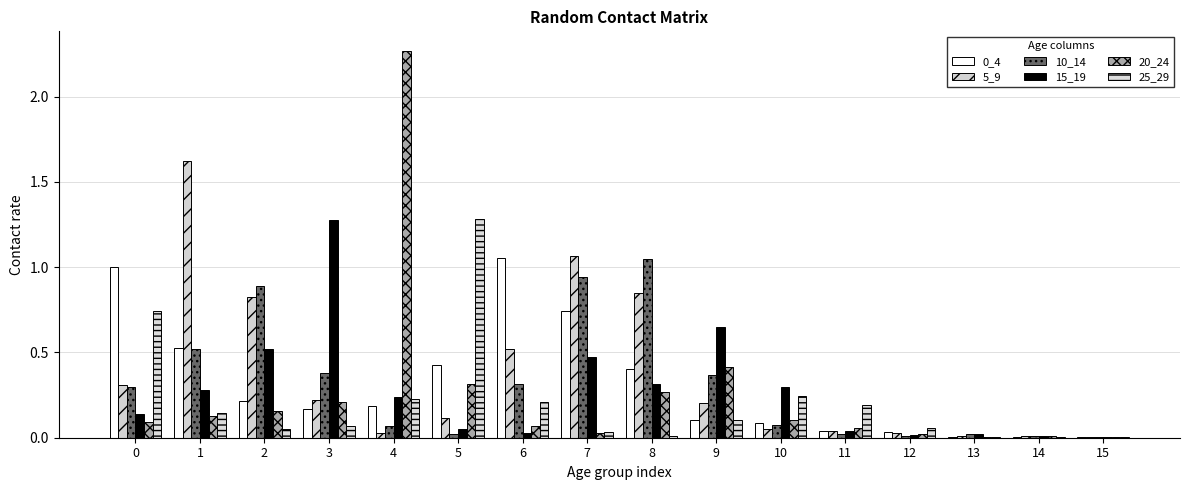

Reading right to left, transcribe all the data shown in this chart.

0_4: 15=0.0	14=0.0	13=0.0	12=0.0	11=0.0	10=0.1	9=0.1	8=0.4	7=0.7	6=1.1	5=0.4	4=0.2	3=0.2	2=0.2	1=0.5	0=1.0
5_9: 15=0.0	14=0.0	13=0.0	12=0.0	11=0.0	10=0.1	9=0.2	8=0.8	7=1.1	6=0.5	5=0.1	4=0.0	3=0.2	2=0.8	1=1.6	0=0.3
10_14: 15=0.0	14=0.0	13=0.0	12=0.0	11=0.0	10=0.1	9=0.4	8=1.0	7=0.9	6=0.3	5=0.0	4=0.1	3=0.4	2=0.9	1=0.5	0=0.3
15_19: 15=0.0	14=0.0	13=0.0	12=0.0	11=0.0	10=0.3	9=0.6	8=0.3	7=0.5	6=0.0	5=0.1	4=0.2	3=1.3	2=0.5	1=0.3	0=0.1
20_24: 15=0.0	14=0.0	13=0.0	12=0.0	11=0.1	10=0.1	9=0.4	8=0.3	7=0.0	6=0.1	5=0.3	4=2.3	3=0.2	2=0.2	1=0.1	0=0.1
25_29: 15=0.0	14=0.0	13=0.0	12=0.1	11=0.2	10=0.2	9=0.1	8=0.0	7=0.0	6=0.2	5=1.3	4=0.2	3=0.1	2=0.1	1=0.1	0=0.7